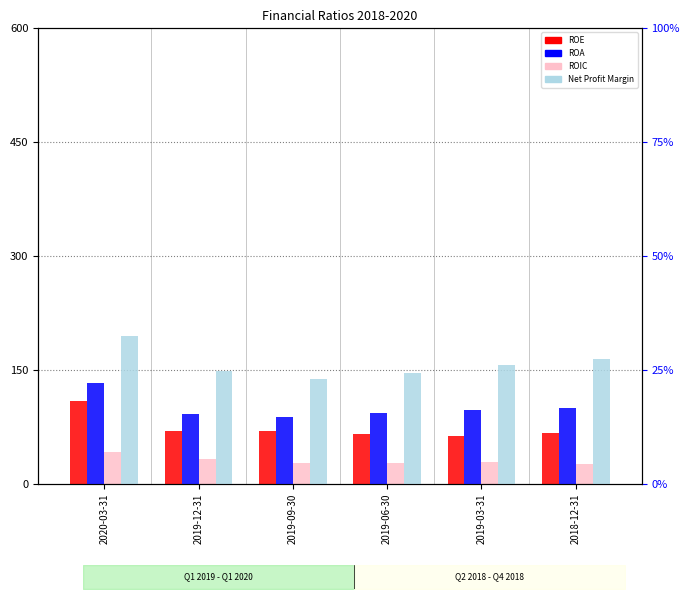

What is the difference between the Net Profit Margin values at 2020-03-31 and 2019-12-31?

7.8